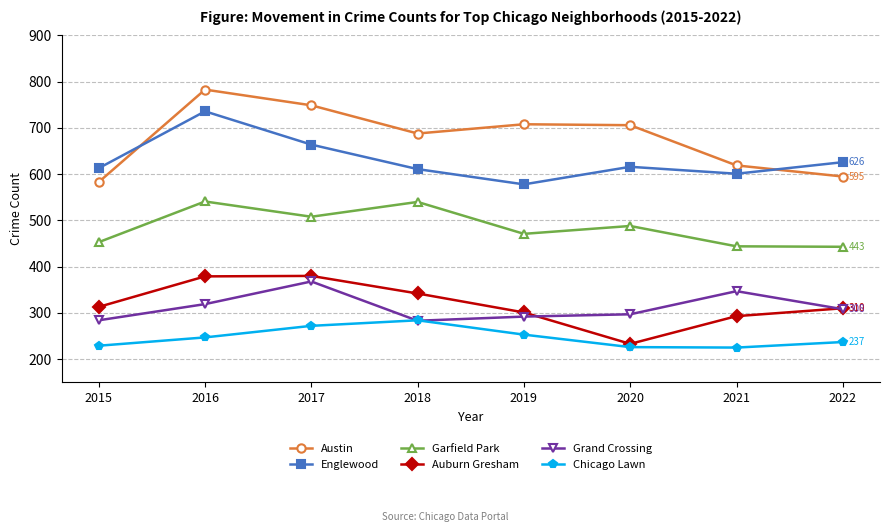

What is the smallest value displayed?

225